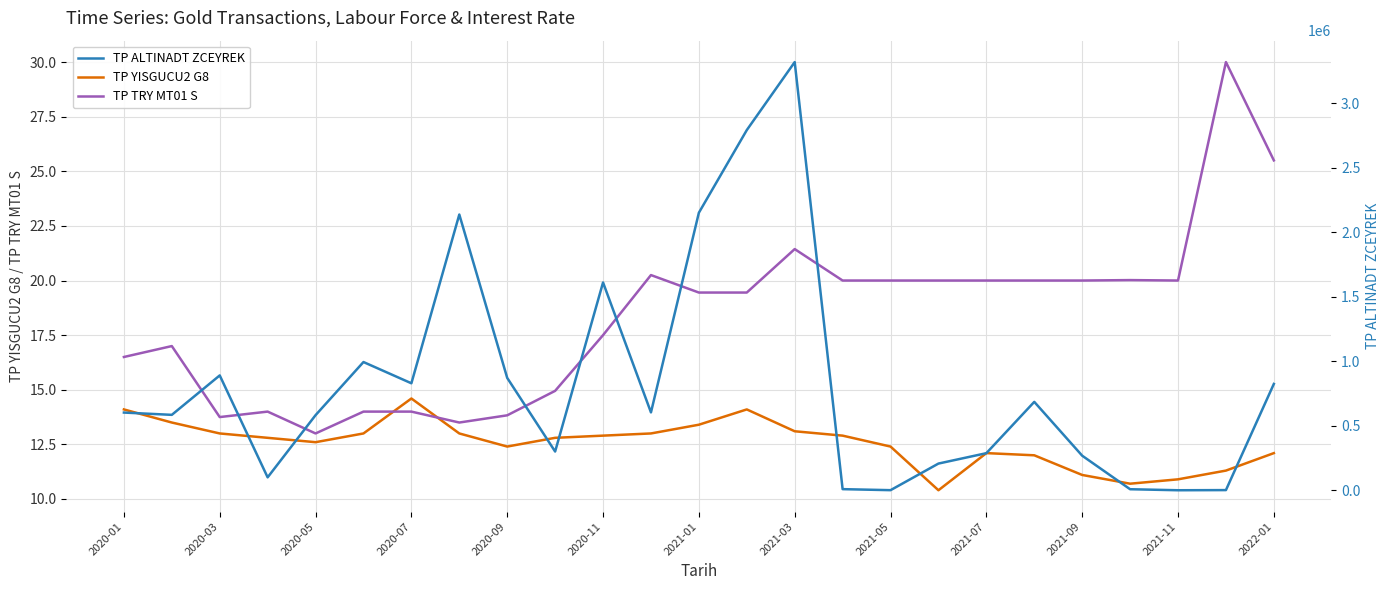

At which label does TP TRY MT01 S reach its minimum?

2020-05